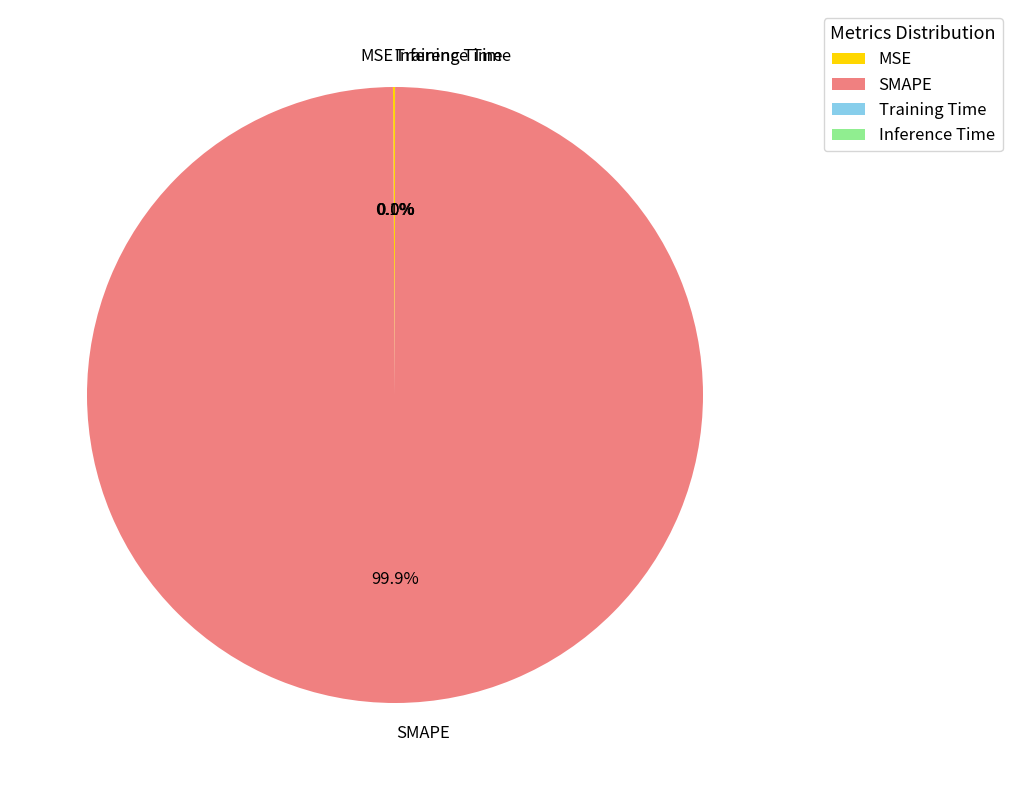

Is SMAPE the majority of the pie?

Yes